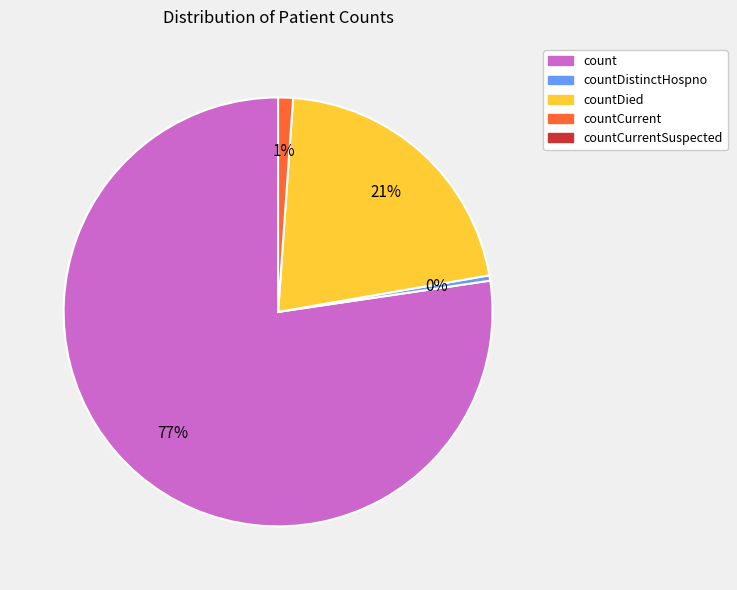

Does any single category account for the majority?

Yes